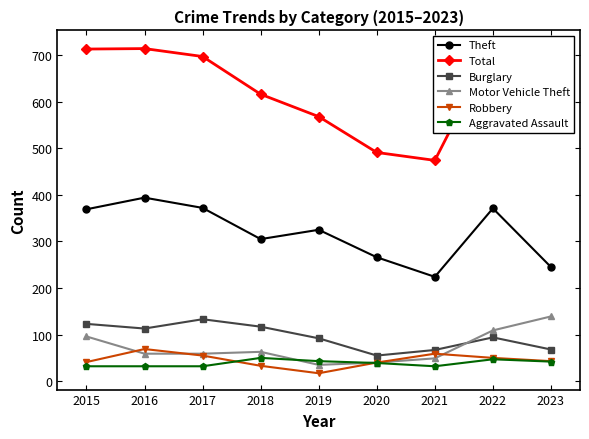

What are all the series names shown in the legend?

Theft, Total, Burglary, Motor Vehicle Theft, Robbery, Aggravated Assault